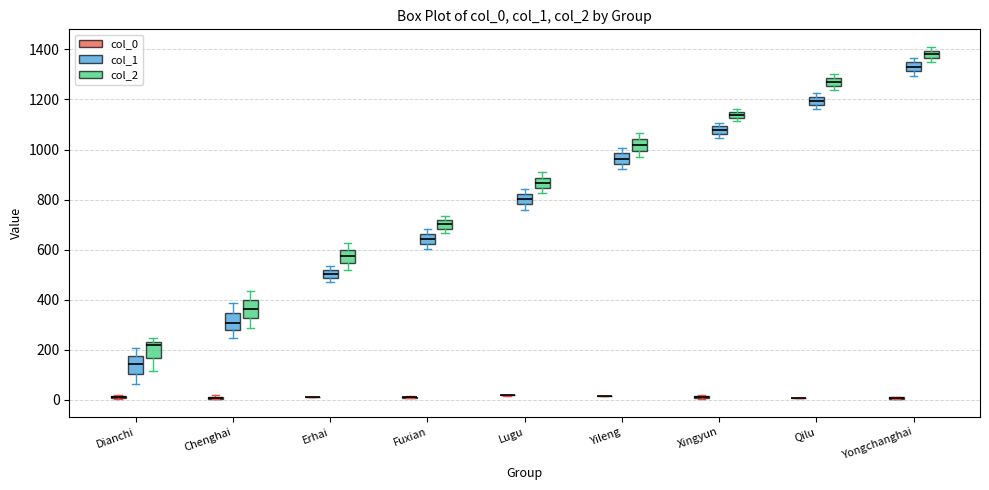

Where is the upper edge of the box for Fuxian (col_2) on the y-axis? The values are not printed on the chart, so give them approximately, as read against the axis.

720